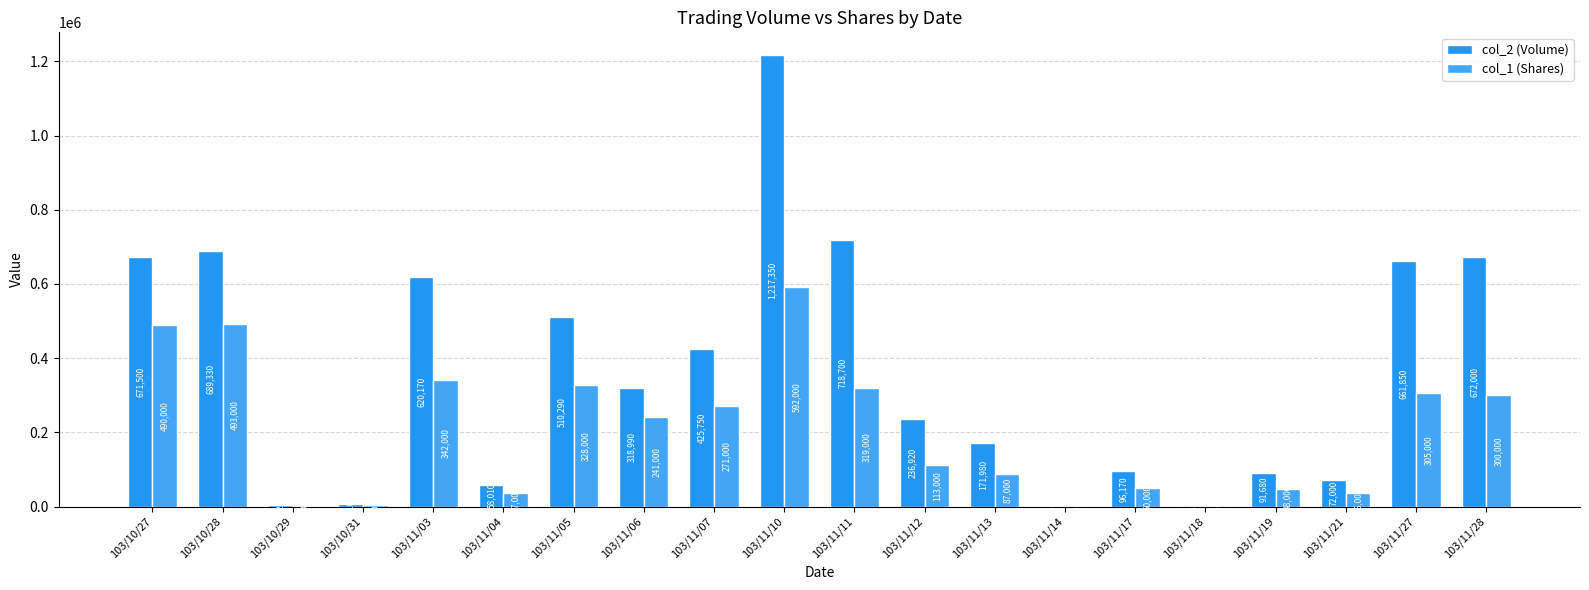

At how many categories does at least one series exceed 210625?

11